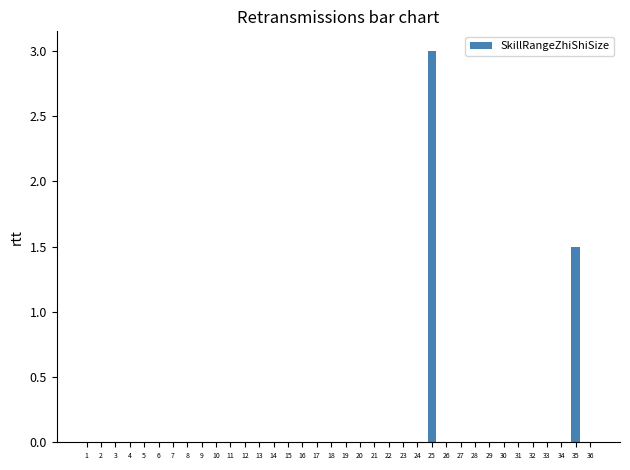

Is it true that the value at 24 is 1.5?

False